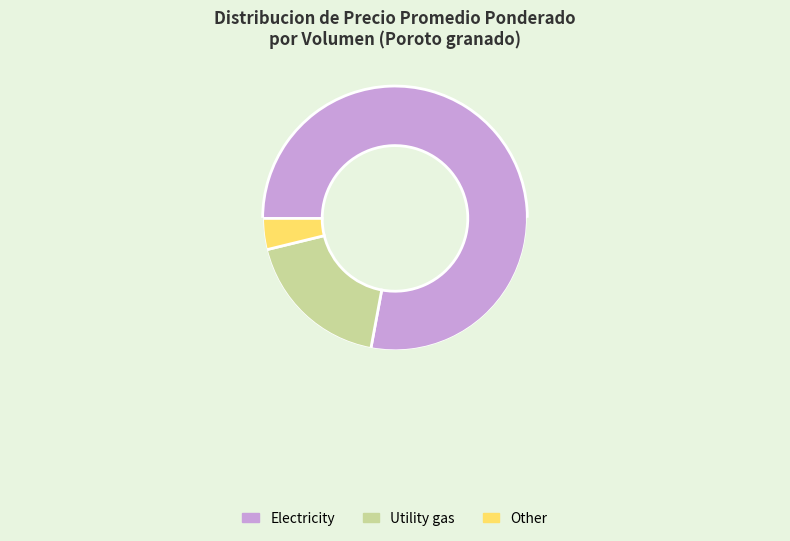

Does 800 represent more than half of the total?

No